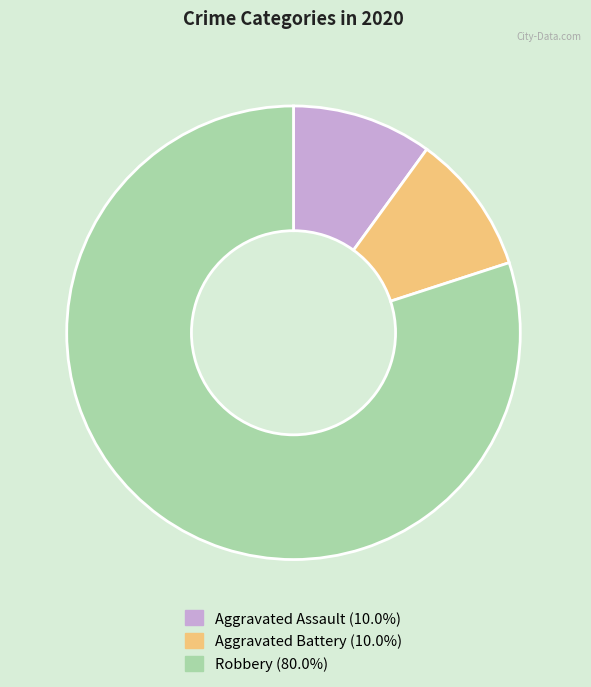

What is the largest slice in the pie chart?

Robbery